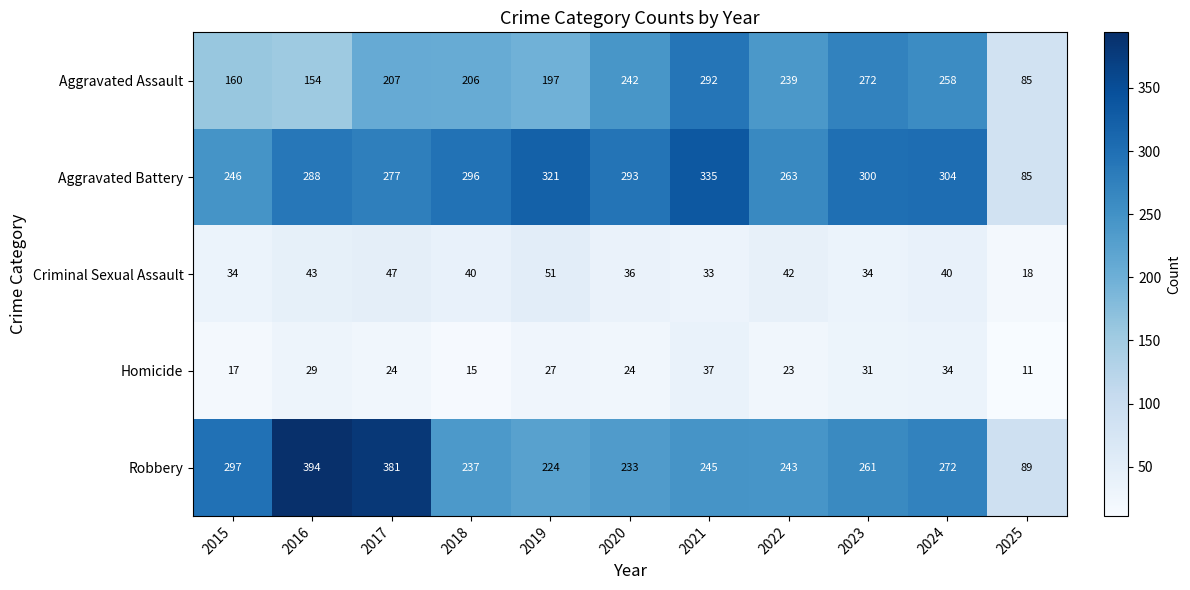

The Aggravated Assault series shows 316 at 2019. True or false?

False